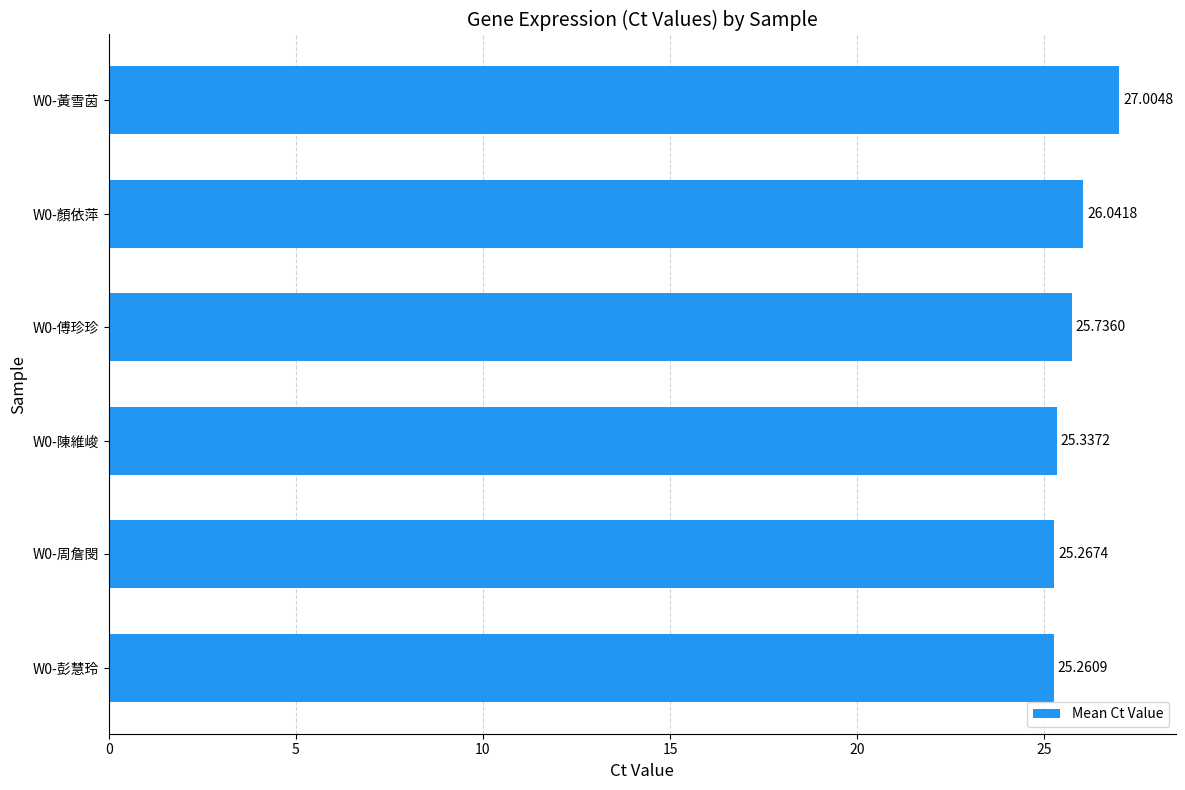

What is the difference between the second highest and minimum values?

0.8